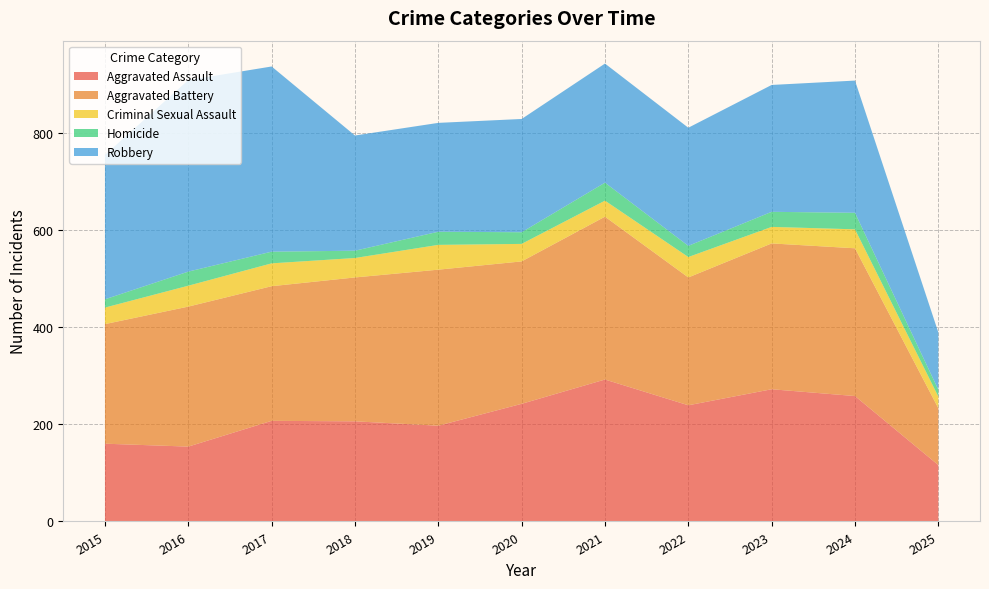

Reading left to right, extract all data points from this chart.

Aggravated Assault: 160	154	207	206	197	242	292	239	272	258	116
Aggravated Battery: 246	288	277	296	321	293	335	263	300	304	117
Criminal Sexual Assault: 34	43	47	40	51	36	33	42	34	39	24
Homicide: 17	29	24	15	27	24	37	23	31	34	14
Robbery: 297	394	381	237	224	233	245	243	261	272	118